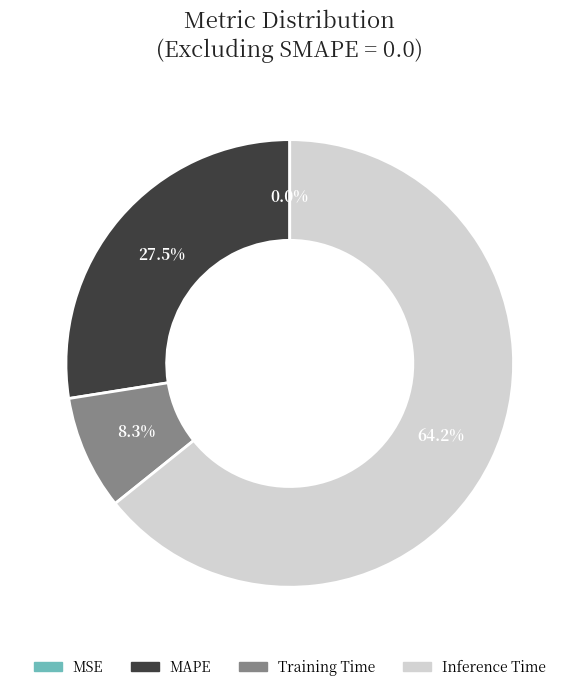

What percentage do MAPE and Inference Time together represent?

91.7%